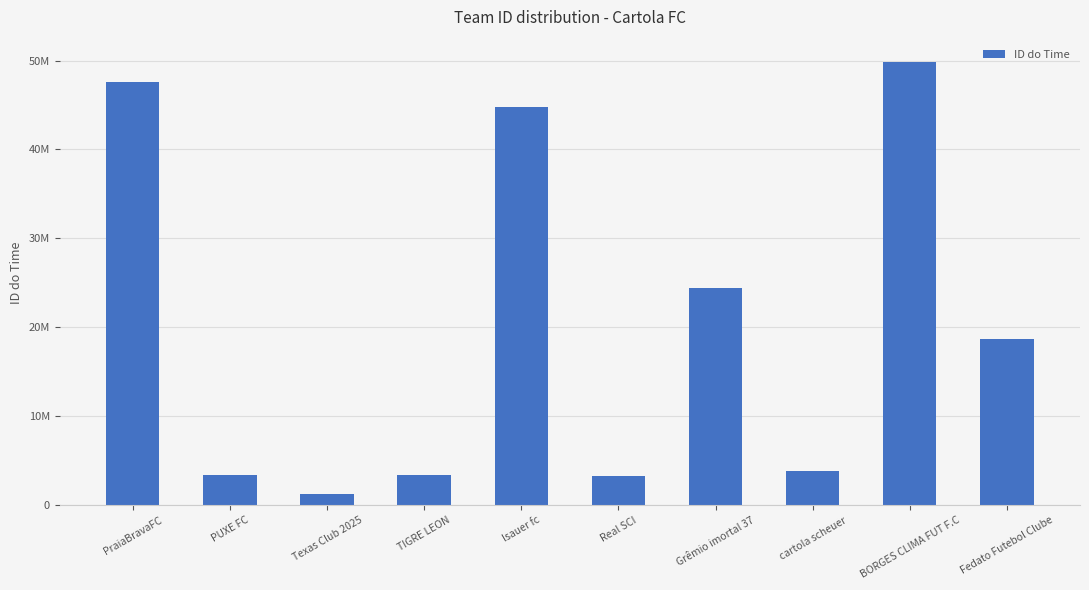

What value does the data have at Texas Club 2025?

1273719